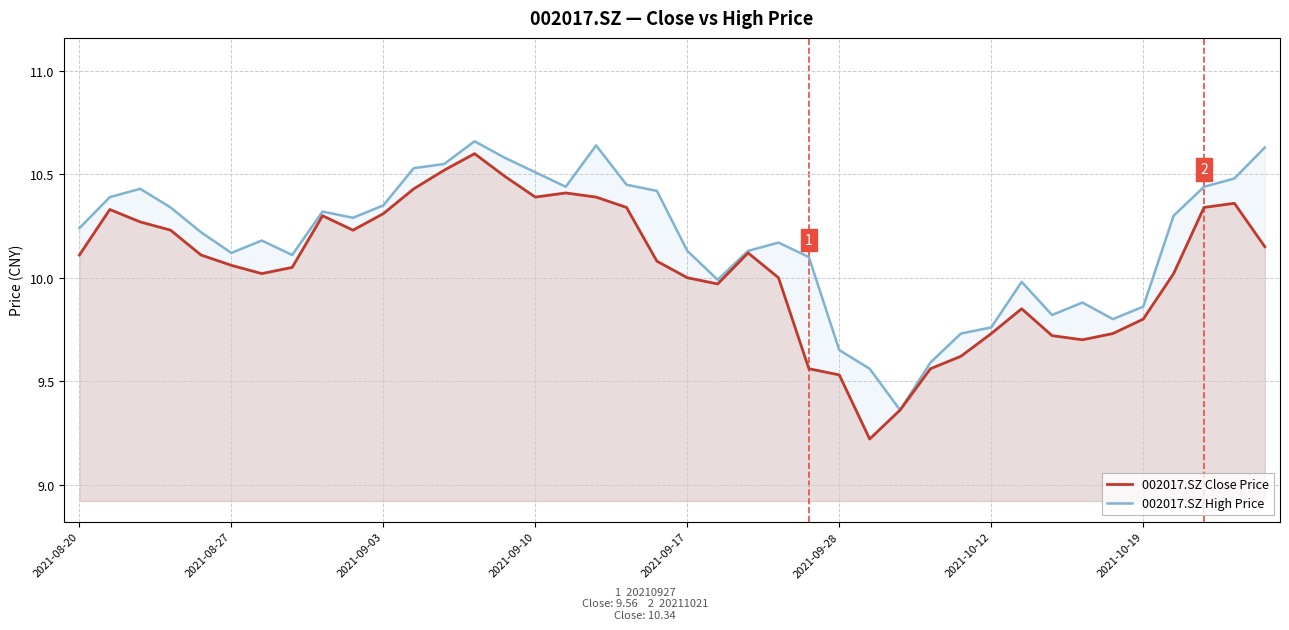

The value of 002017.SZ High Price at 24 is 14.7. True or false?

False